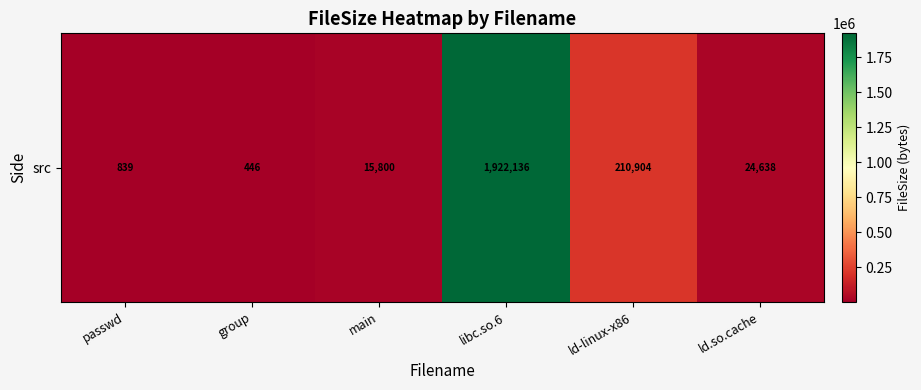

Reading left to right, transcribe all the data shown in this chart.

839	446	15800	1922136	210904	24638